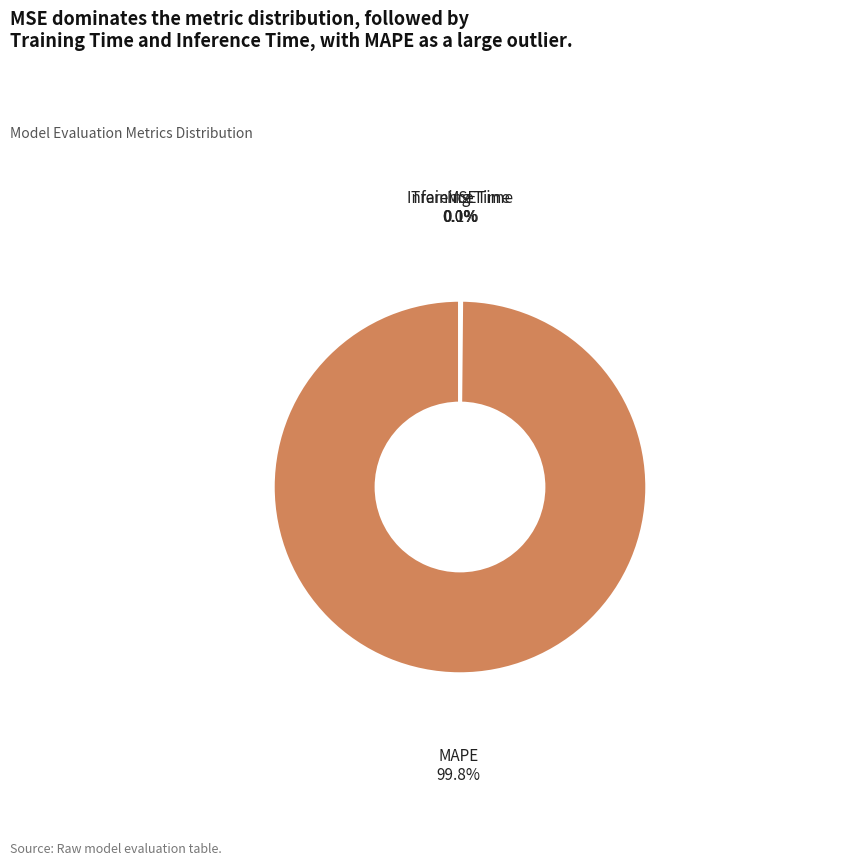

Does any single category account for the majority?

Yes